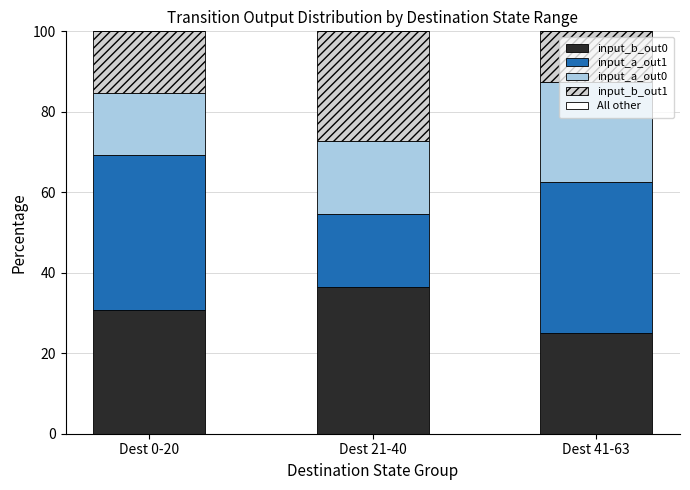

True or false: input_a_out1 has a value of 17.6 at Dest 41-63.

False